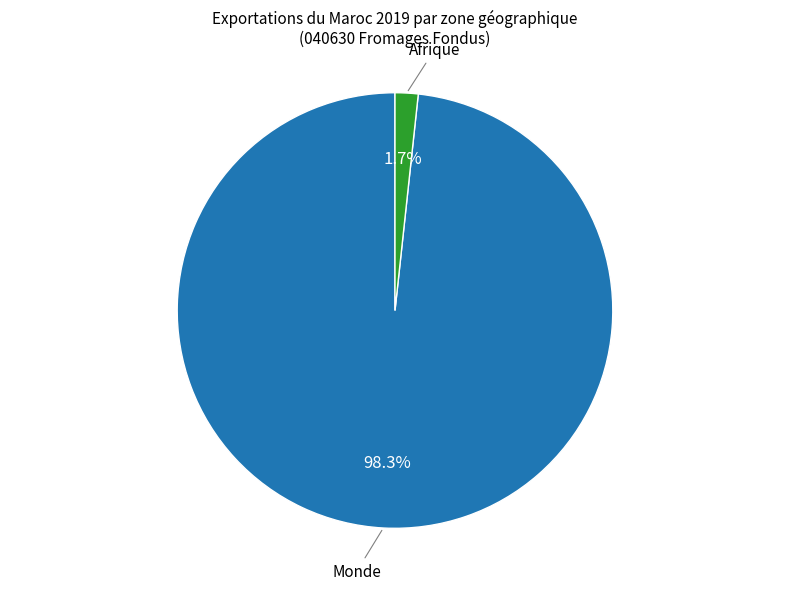

To the nearest percent, what is the average slice percentage?

50%